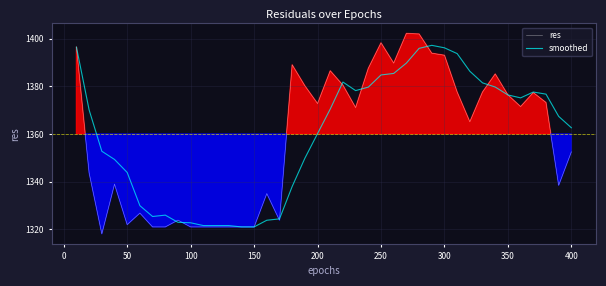

What is the sum of all res values?

54337.9